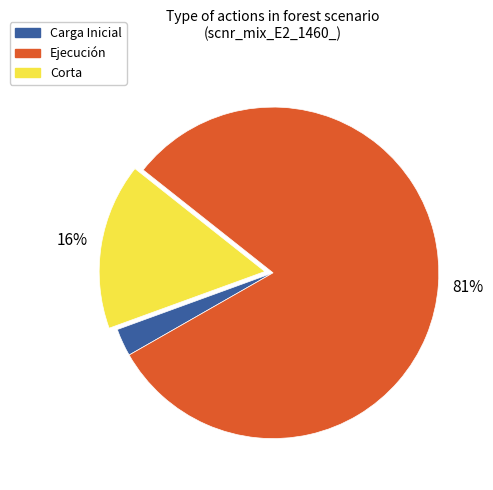

Combined, do Corta and Carga Inicial account for over 50%?

No